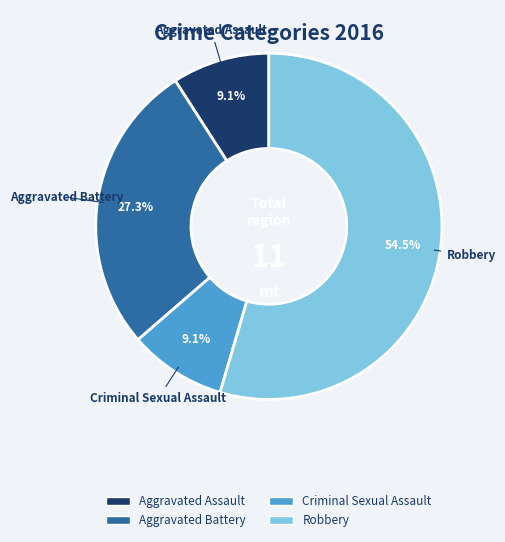

How much of the chart is everything except Criminal Sexual Assault?

90.9%